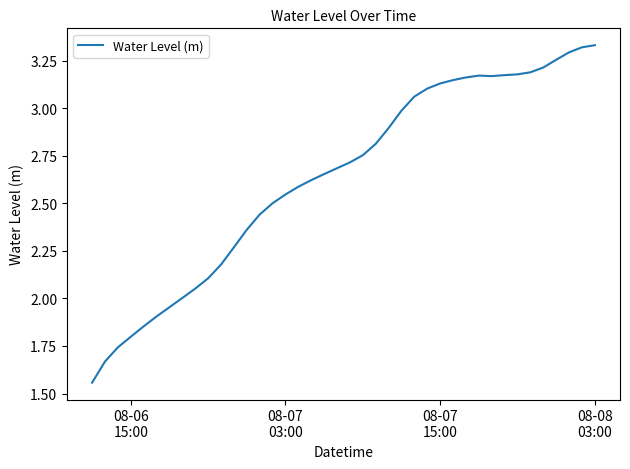

What is the difference between the maximum and minimum values?

1.8